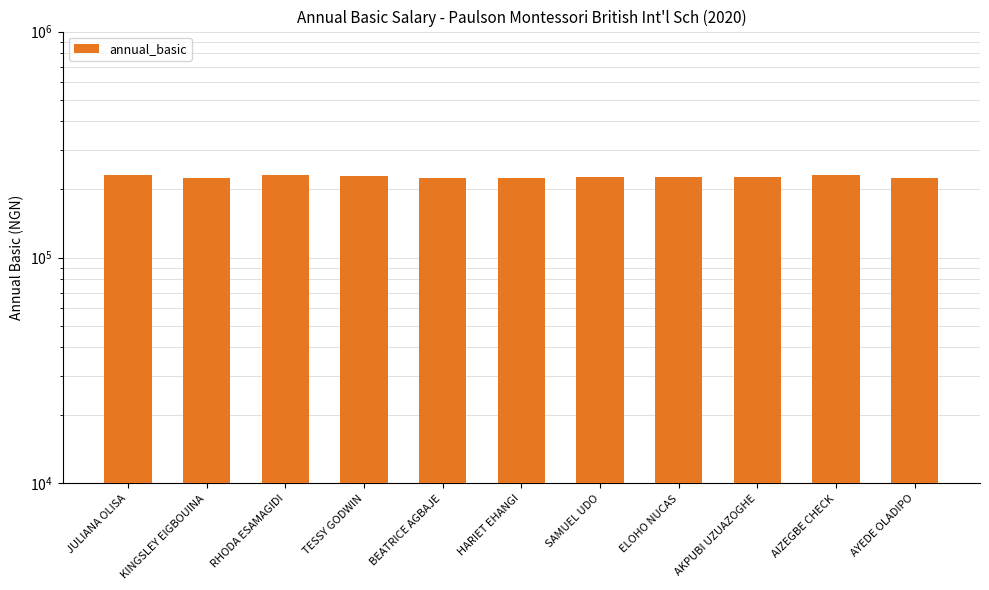

What value does the data have at HARIET EHANGI, to the nearest 10?

224000